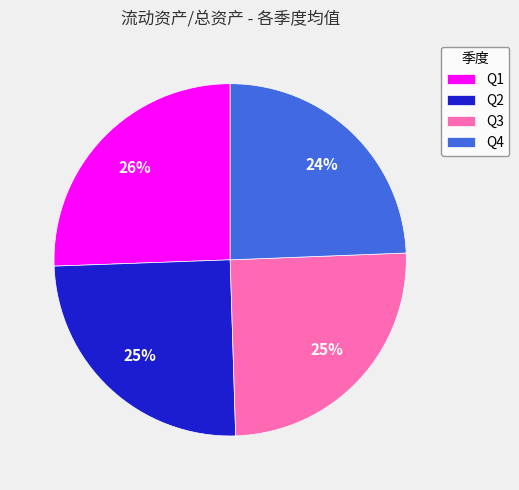

To the nearest percent, what is the average slice percentage?

25%